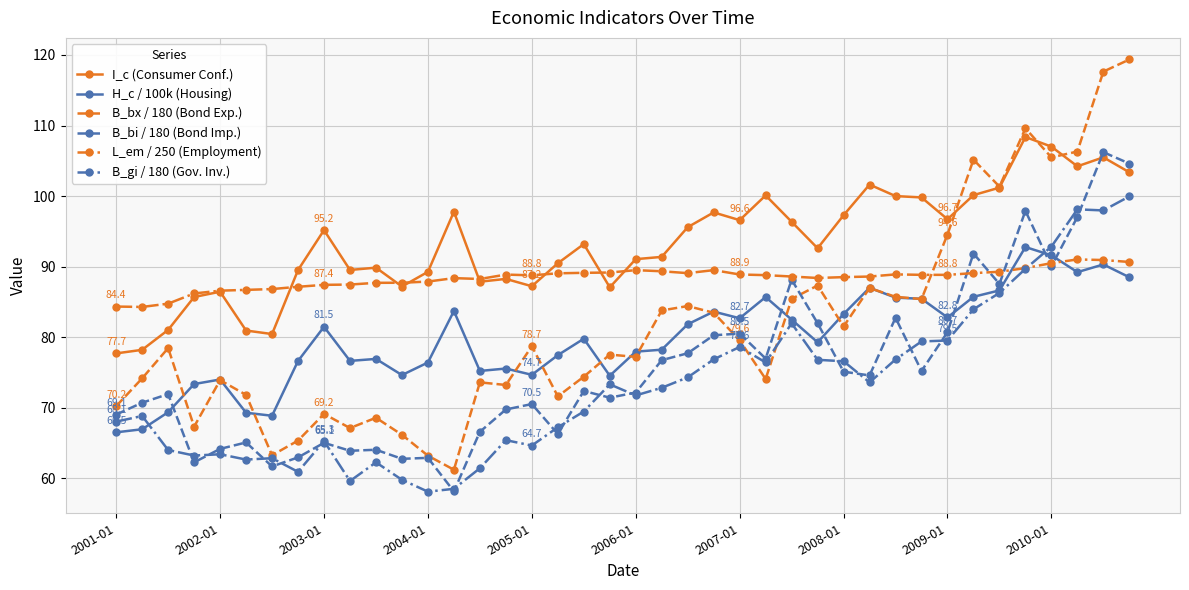

Count the number of categories in the chart.

40